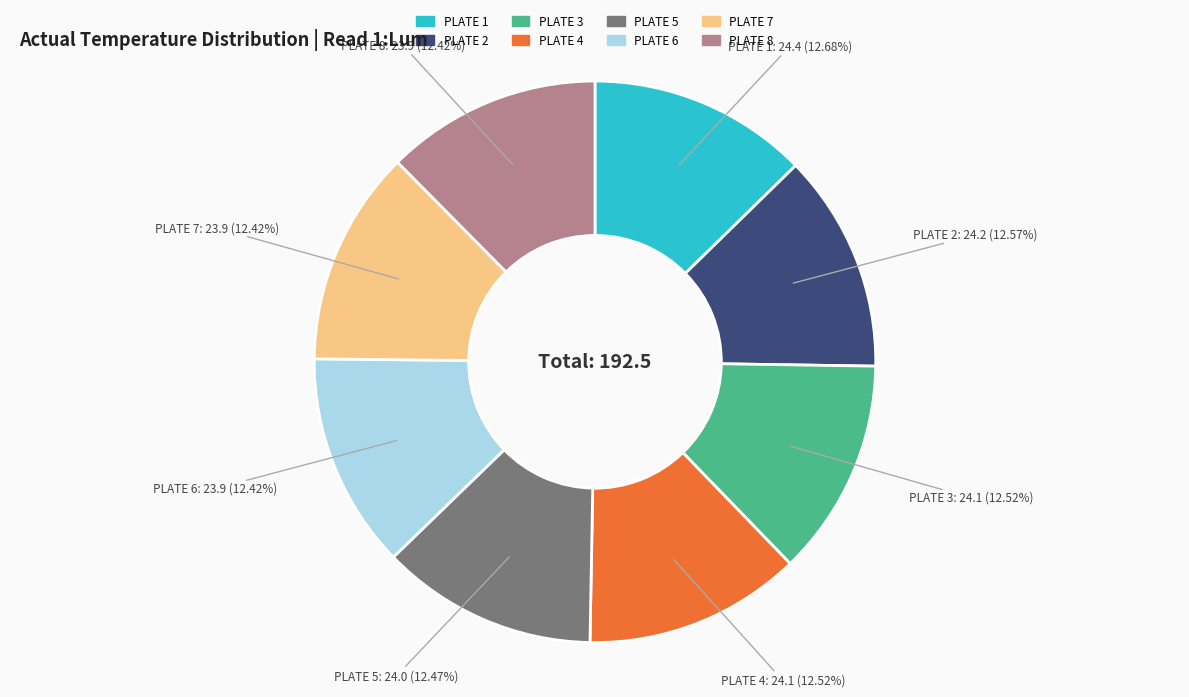

What percentage is the PLATE 5 slice, to the nearest percent?

12%